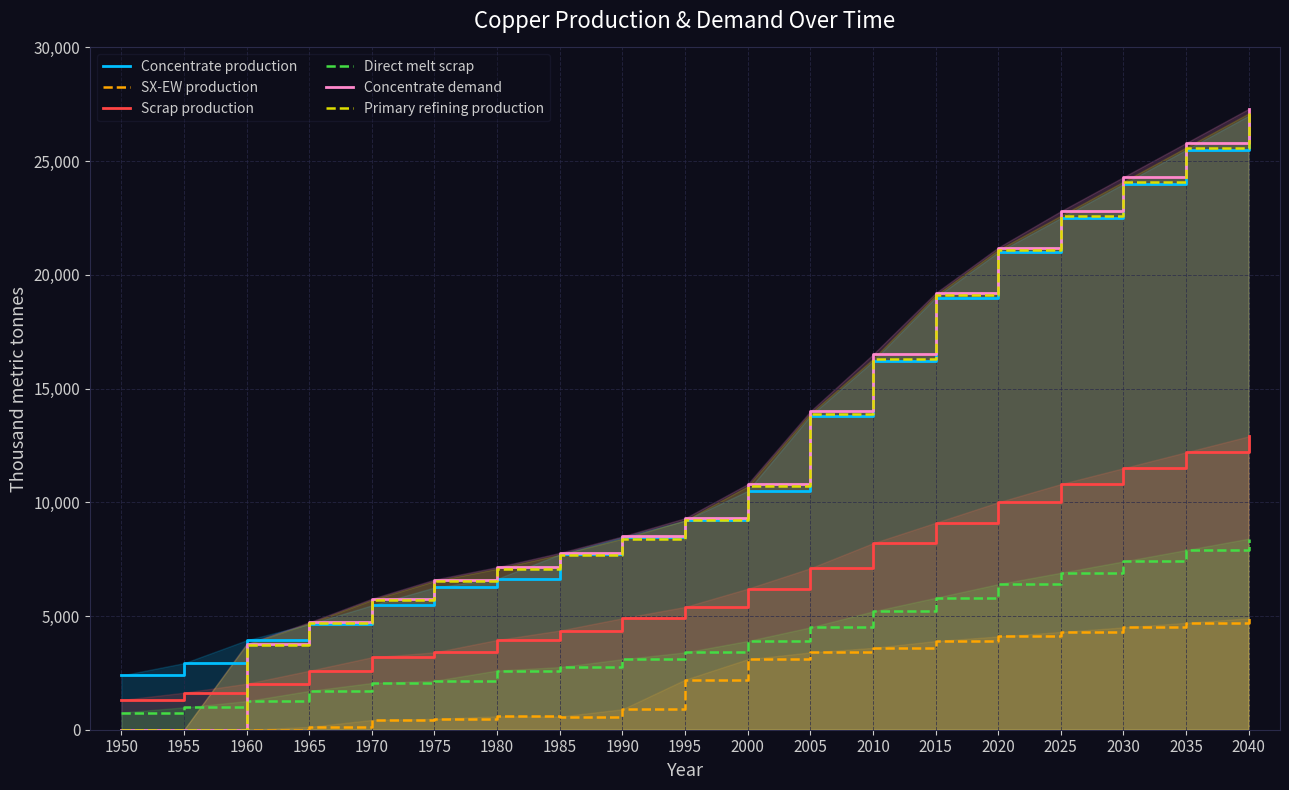

At how many categories does at least one series exceed 14237?

7